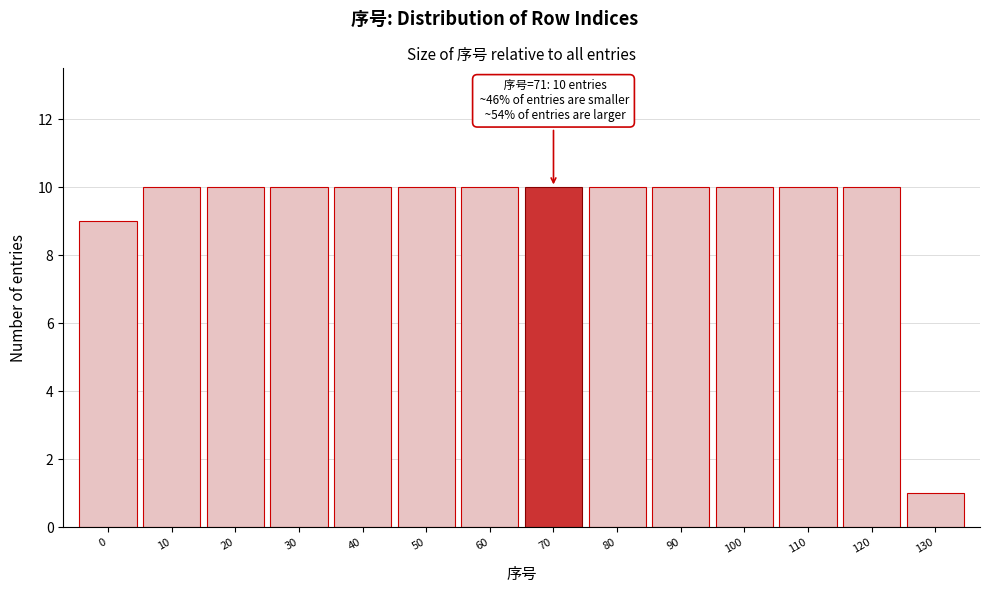

Reading left to right, extract all data points from this chart.

9	10	10	10	10	10	10	10	10	10	10	10	10	1